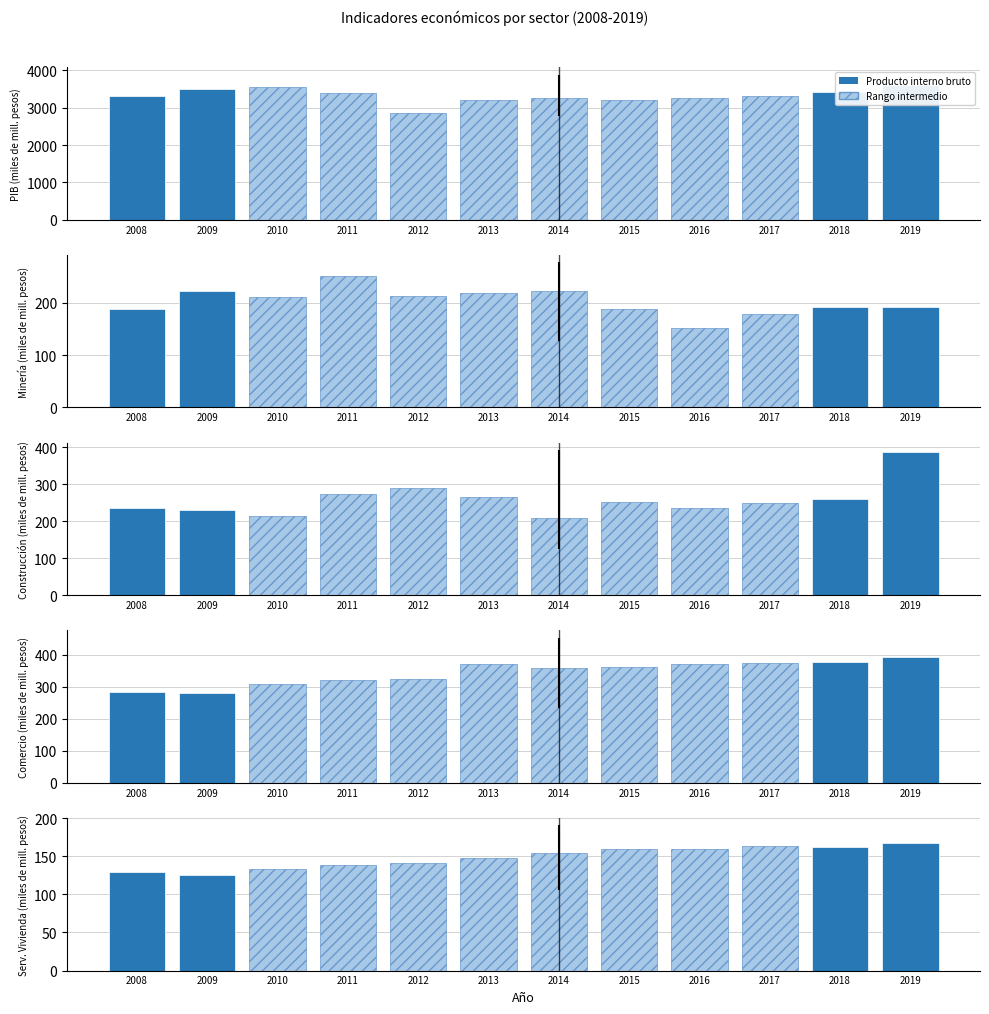

What is the value of the Comercio, restaurantes y hoteles bar at the 8th from the left?

361